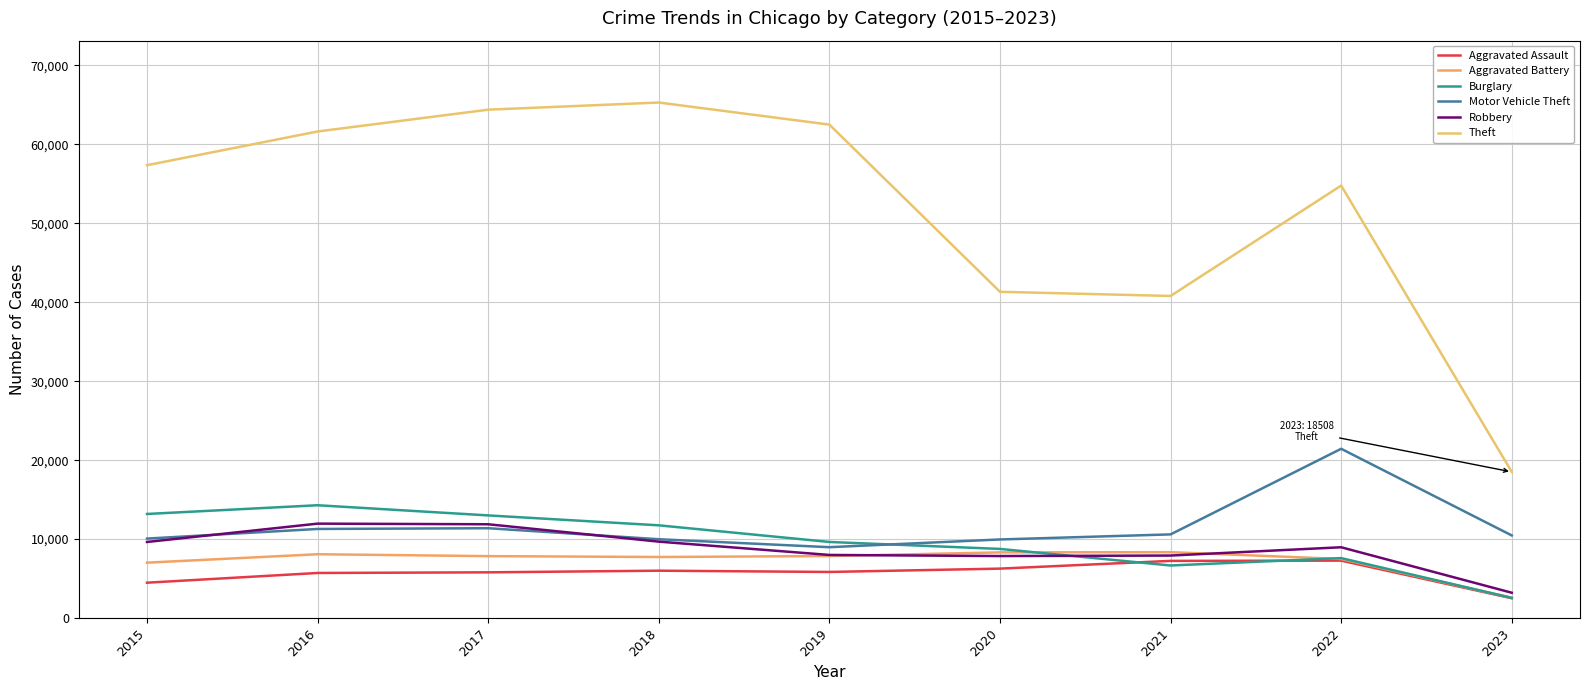

Reading right to left, extract all data points from this chart.

Aggravated Assault: 2511	7276	7243	6263	5841	6001	5793	5712	4480
Aggravated Battery: 2571	7486	8346	8319	7857	7734	7845	8085	7018
Burglary: 2560	7594	6659	8757	9639	11746	13001	14289	13184
Motor Vehicle Theft: 10464	21439	10598	9956	8977	9985	11380	11286	10068
Robbery: 3210	8968	7918	7855	7994	9680	11880	11960	9638
Theft: 18508	54770	40791	41318	62491	65286	64381	61619	57350